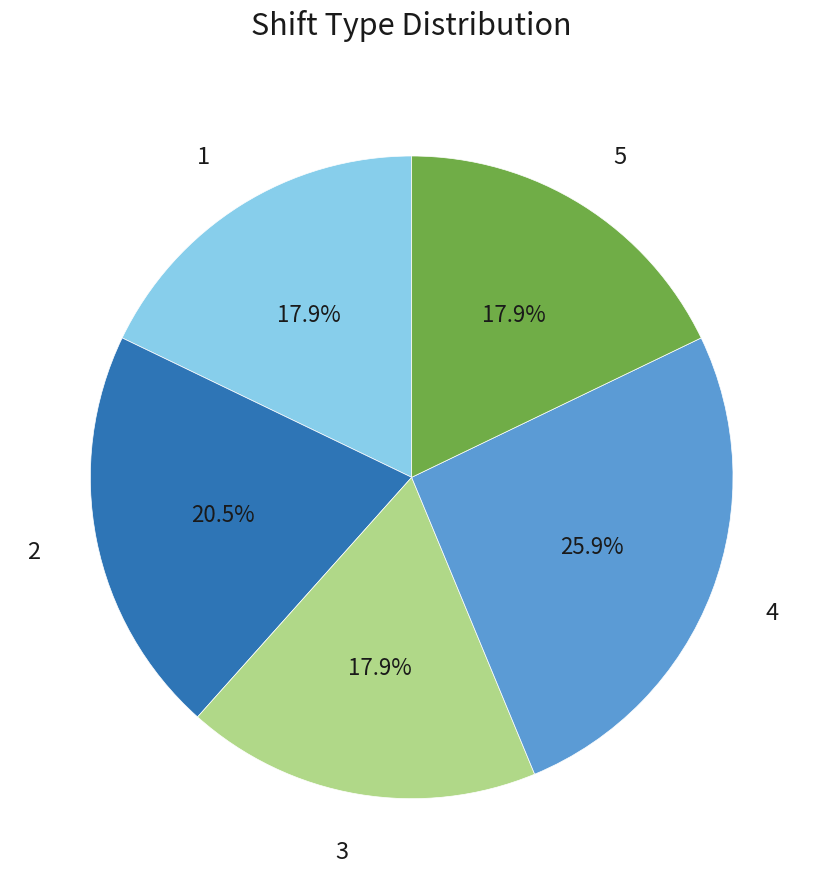

How many segments does this pie chart have?

5